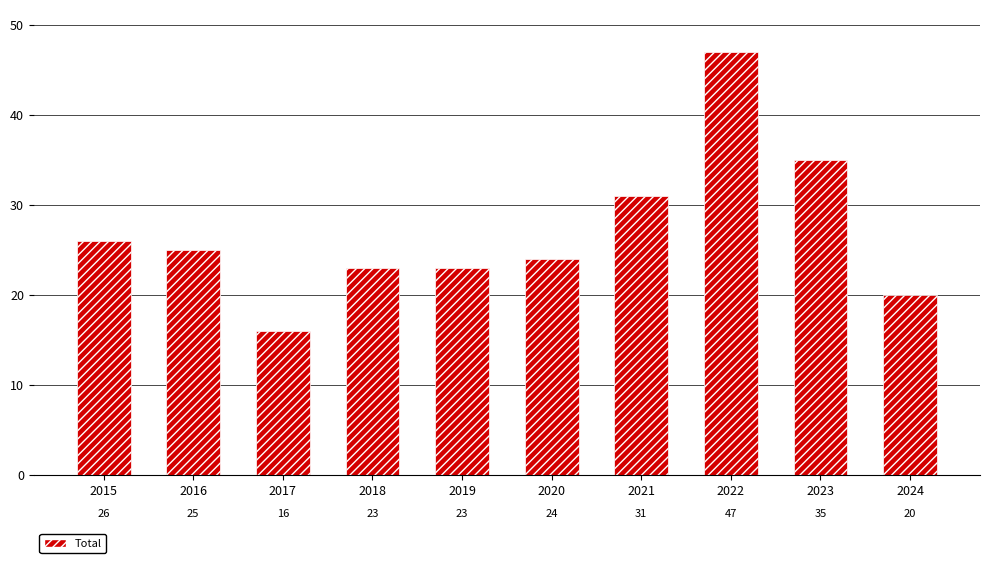

Are the bars horizontal?

No